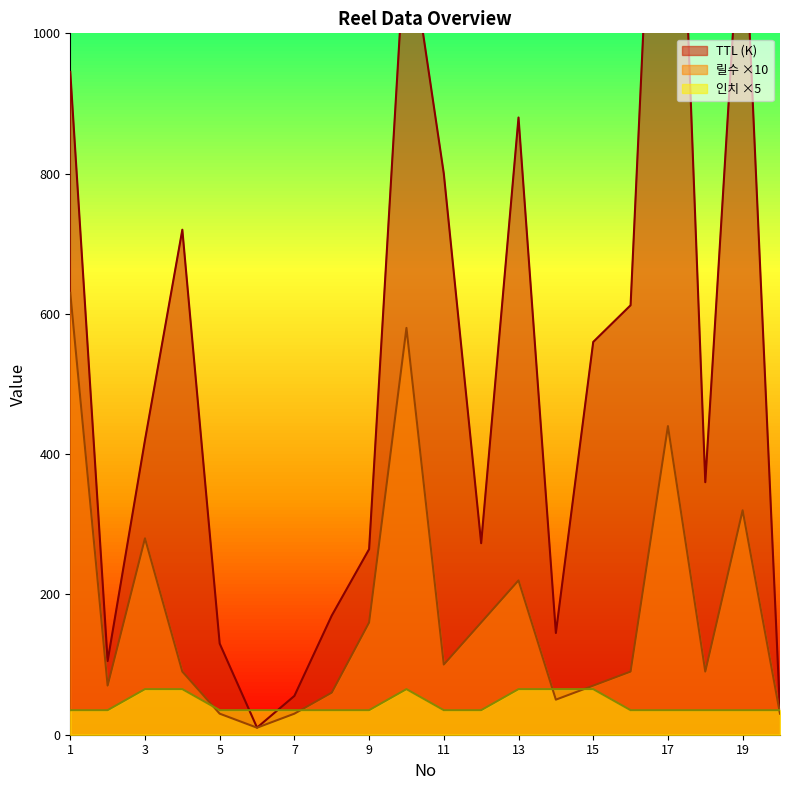

Which label corresponds to the smallest value in the chart?

6